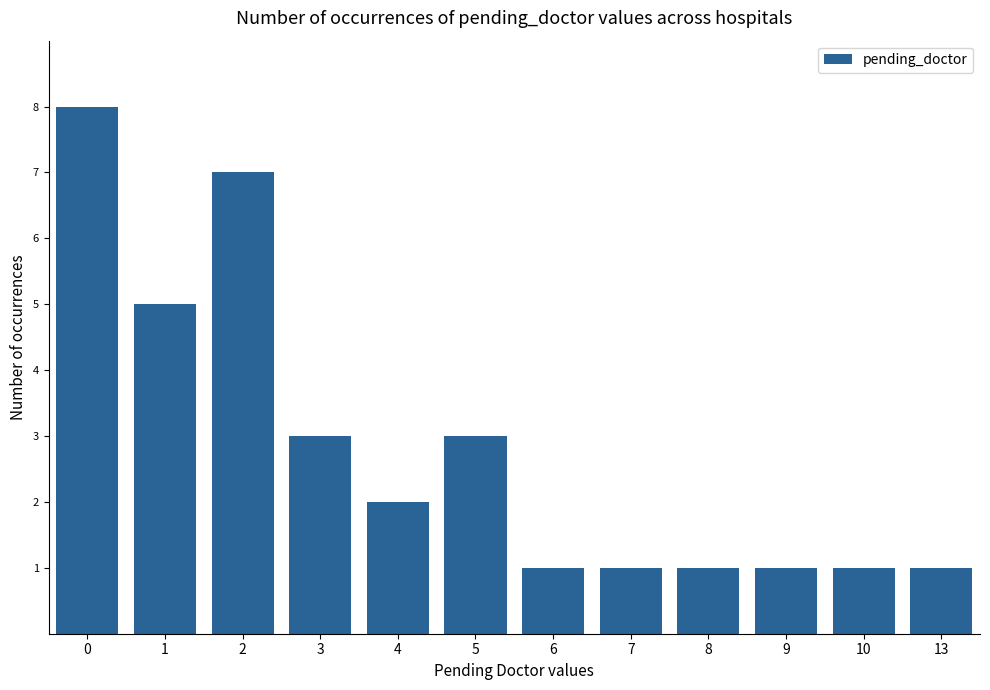

What value does the data have at 3?

3